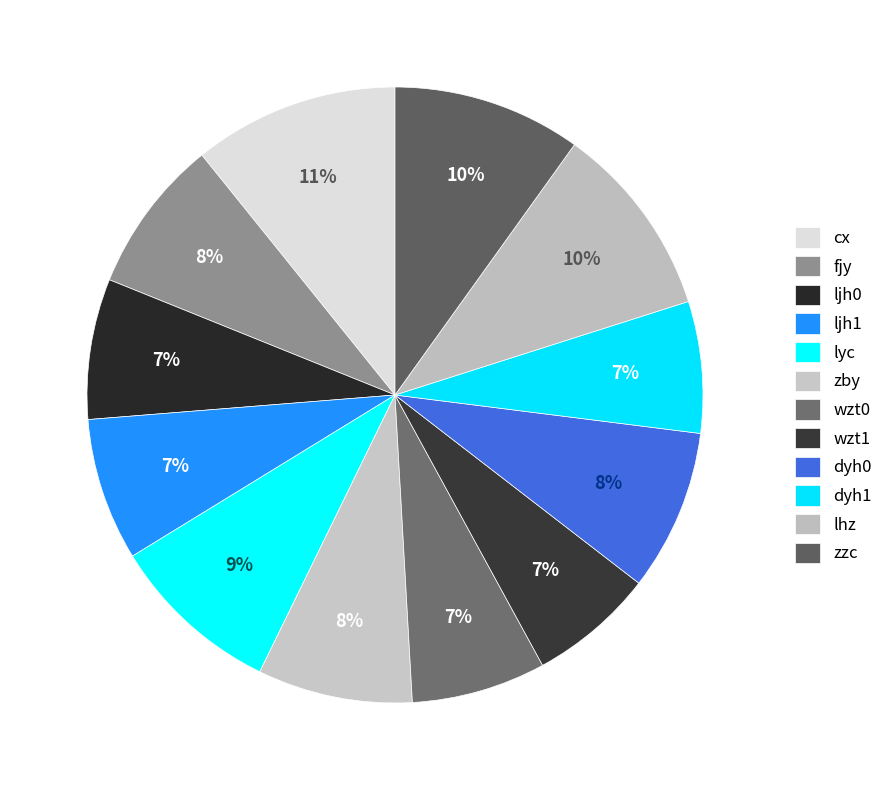

How many segments does this pie chart have?

12